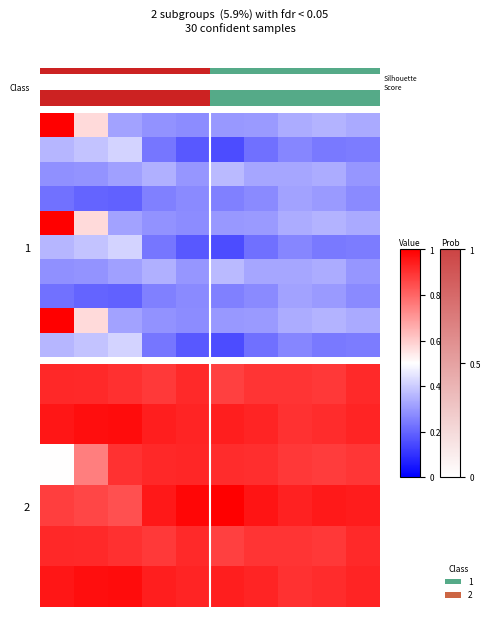

What is the total value across all series at 2?

6.7